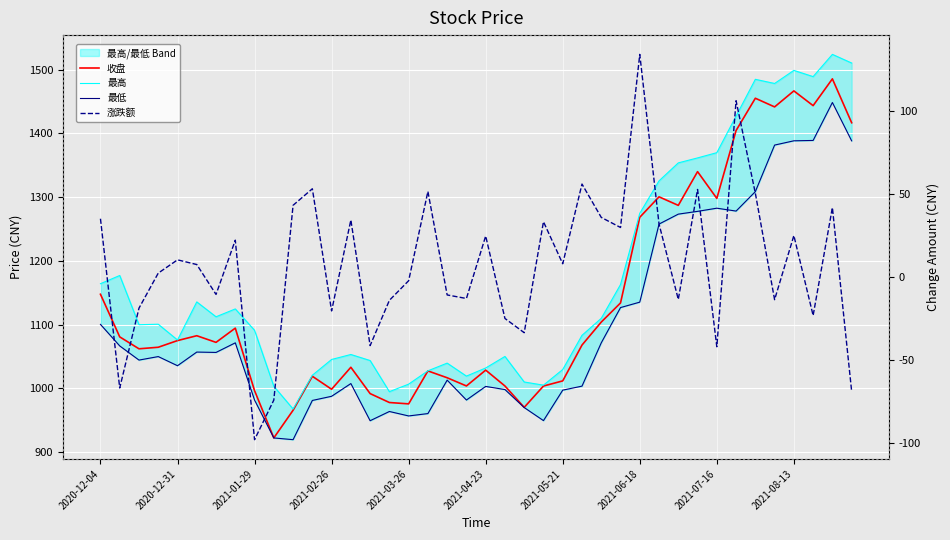

What are all the series names shown in the legend?

收盘, 最高, 最低, 涨跌额